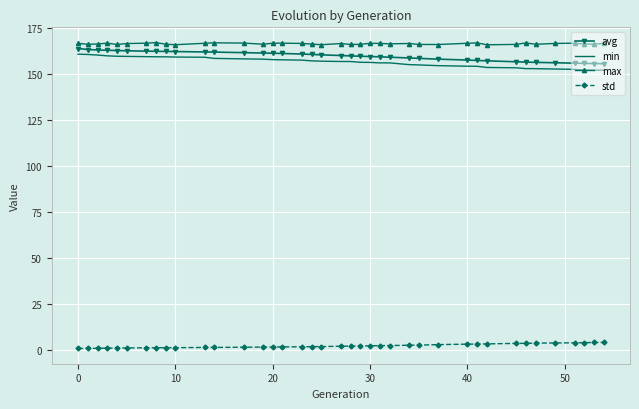

True or false: min and std cross at least once.

False